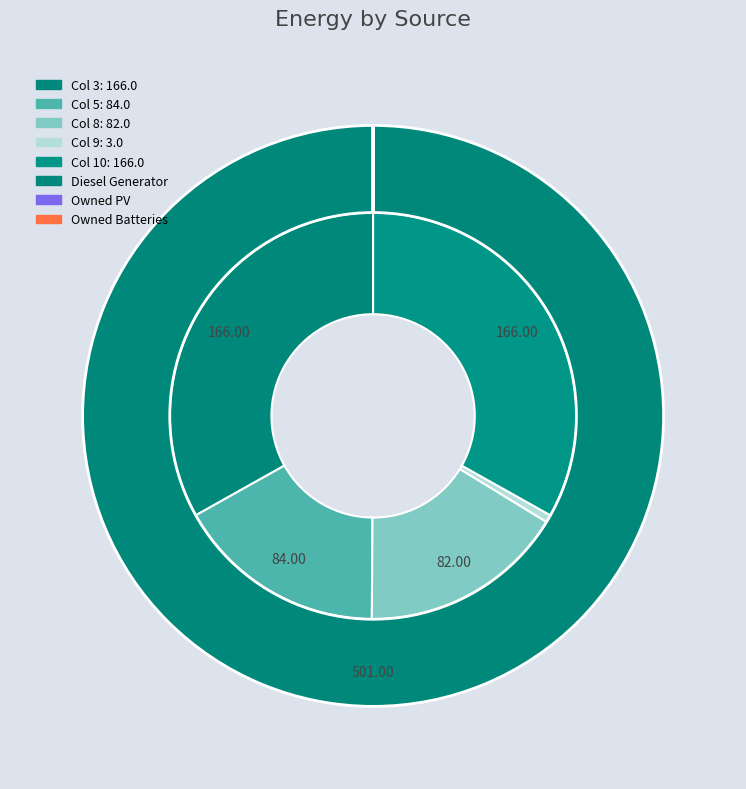

Which series changed the most between 3 and 8?

Diesel Generator